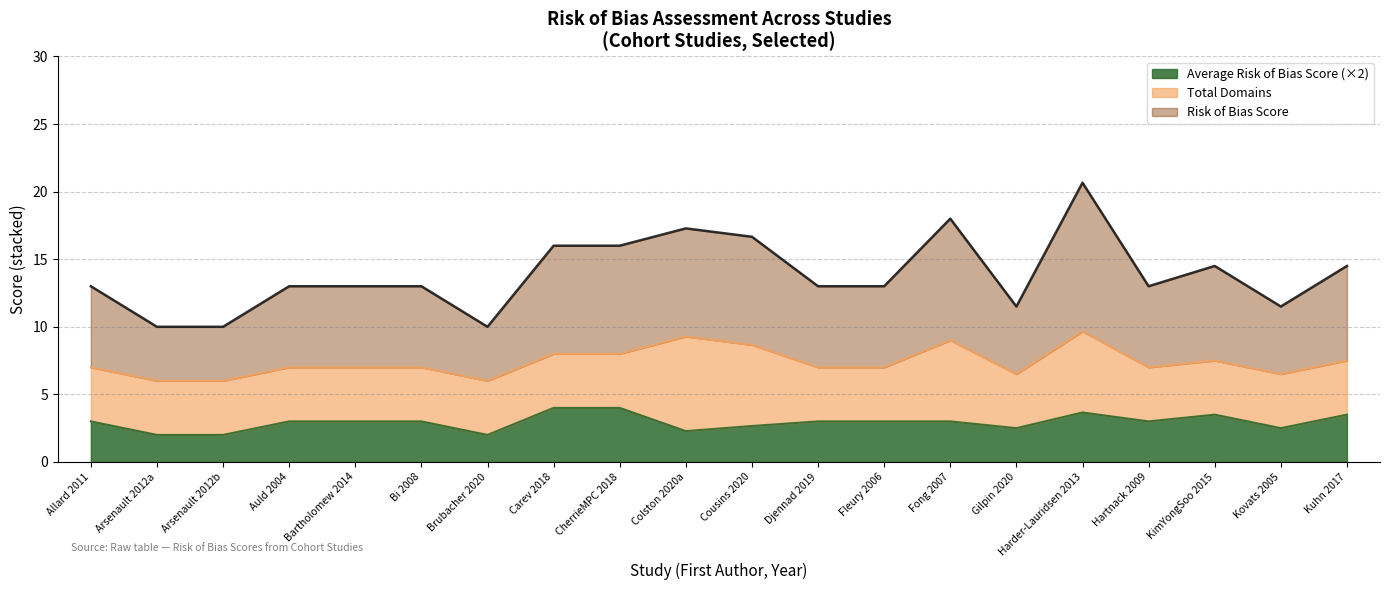

True or false: Average Risk of Bias Score and Risk of Bias Score intersect in this chart.

False